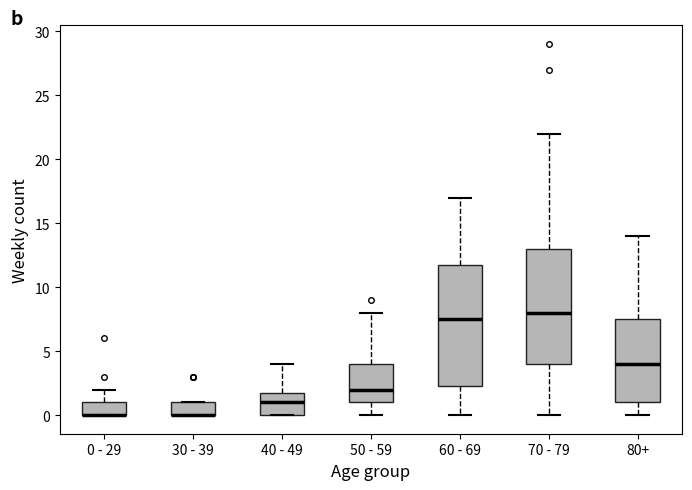

Reading left to right, read every box against the y-axis: the position of its median line, the range the box covers, and the ends of its whiskers. The values are not printed on the chart, so give them approximately, as read against the axis.

0 - 29: median 0.0 (drawn on the box's lower edge), box 0.0 to 1.0, whiskers 0.0 to 2.0
30 - 39: median 0.0 (drawn on the box's lower edge), box 0.0 to 1.0, whiskers 0.0 to 1.0
40 - 49: median 1.0, box 0.0 to 2.0, whiskers 0.0 to 4.0
50 - 59: median 2.0, box 1.0 to 4.0, whiskers 0.0 to 8.0
60 - 69: median 7.5, box 2.5 to 12.0, whiskers 0.0 to 17.0
70 - 79: median 8.0, box 4.0 to 13.0, whiskers 0.0 to 22.0
80+: median 4.0, box 1.0 to 7.5, whiskers 0.0 to 14.0